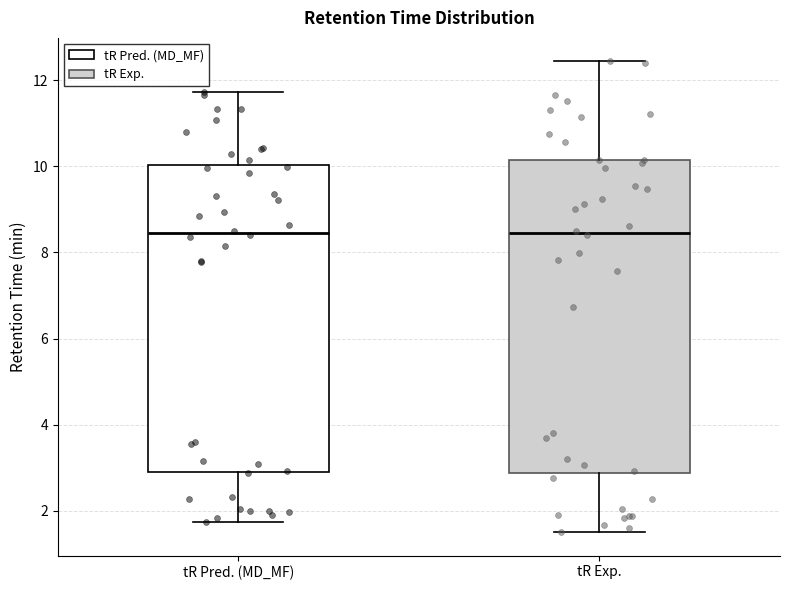

Reading left to right, read every box against the y-axis: the position of its median line, the range the box covers, and the ends of its whiskers. The values are not printed on the chart, so give them approximately, as read against the axis.

tR Pred. (MD_MF): median 8.4, box 3.0 to 10.0, whiskers 1.8 to 11.8
tR Exp.: median 8.4, box 2.8 to 10.2, whiskers 1.6 to 12.4